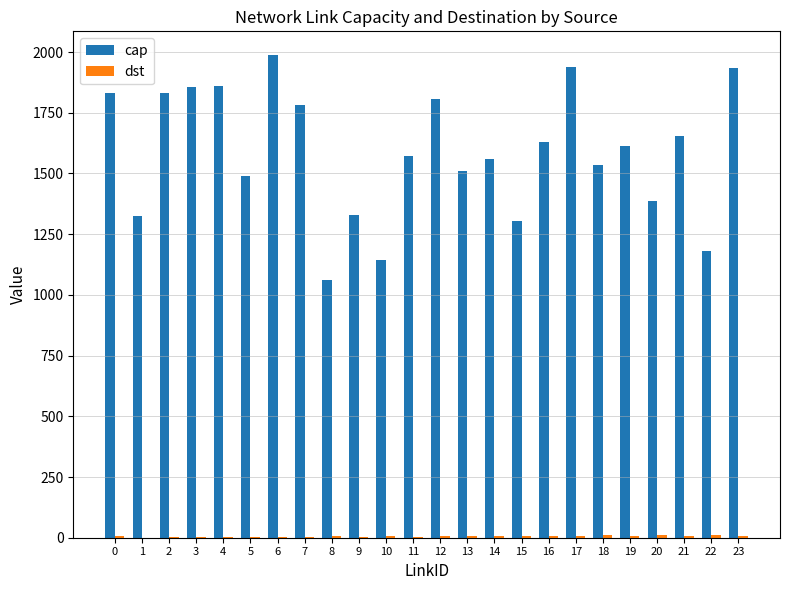

Which series has the largest range (max minus min)?

cap